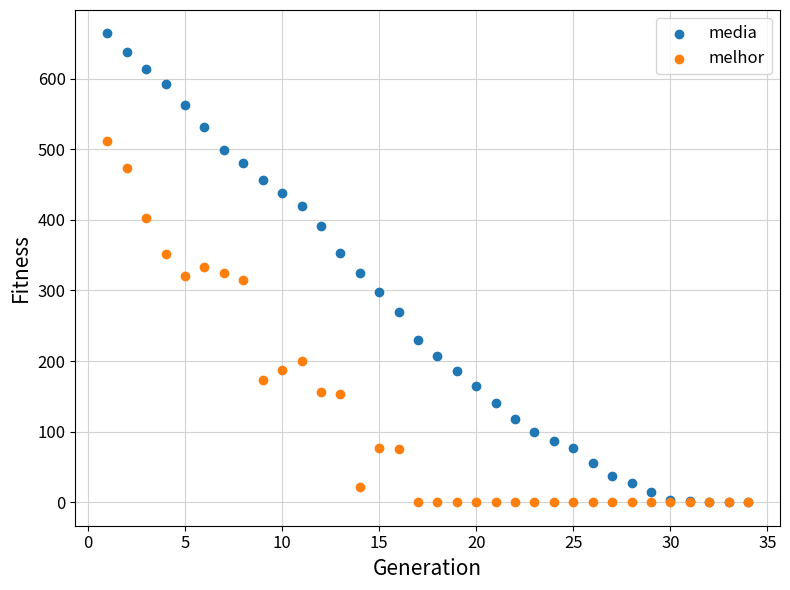

Which series has the largest Y range (max minus min)?

media